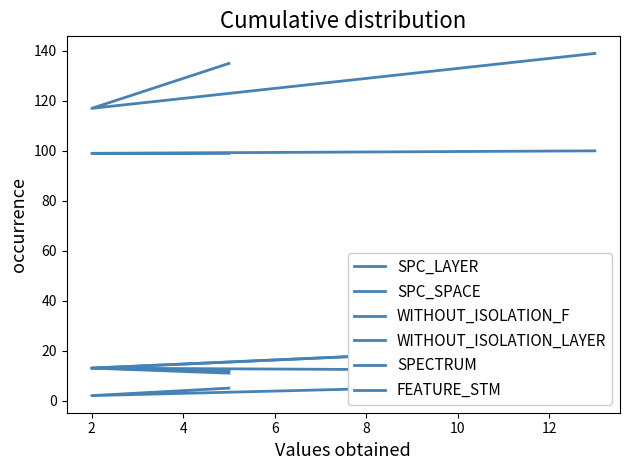

At 2, list the series in order from smallest to largest.

SPC_LAYER, WITHOUT_ISOLATION_F, WITHOUT_ISOLATION_LAYER, SPECTRUM, FEATURE_STM, SPC_SPACE